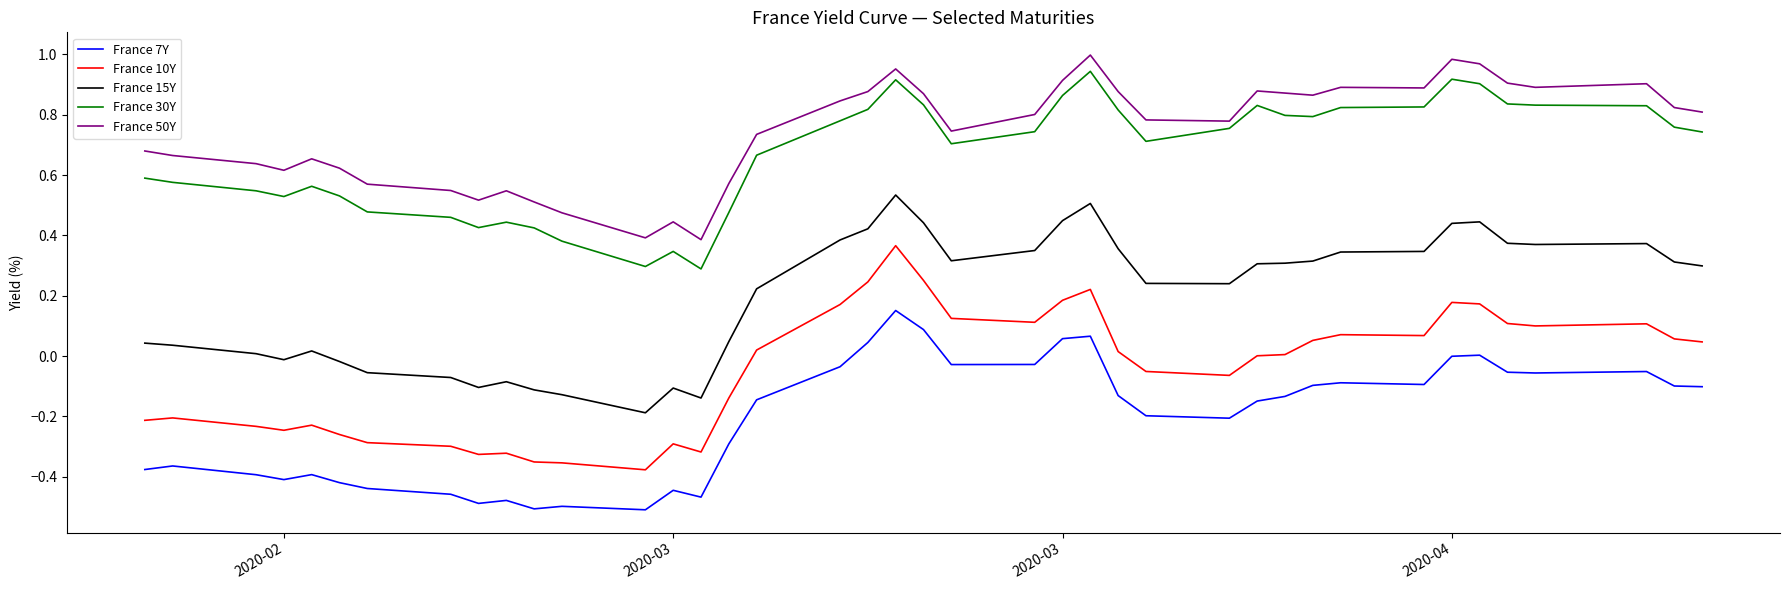

Which series has the largest total across all categories?

France 50Y